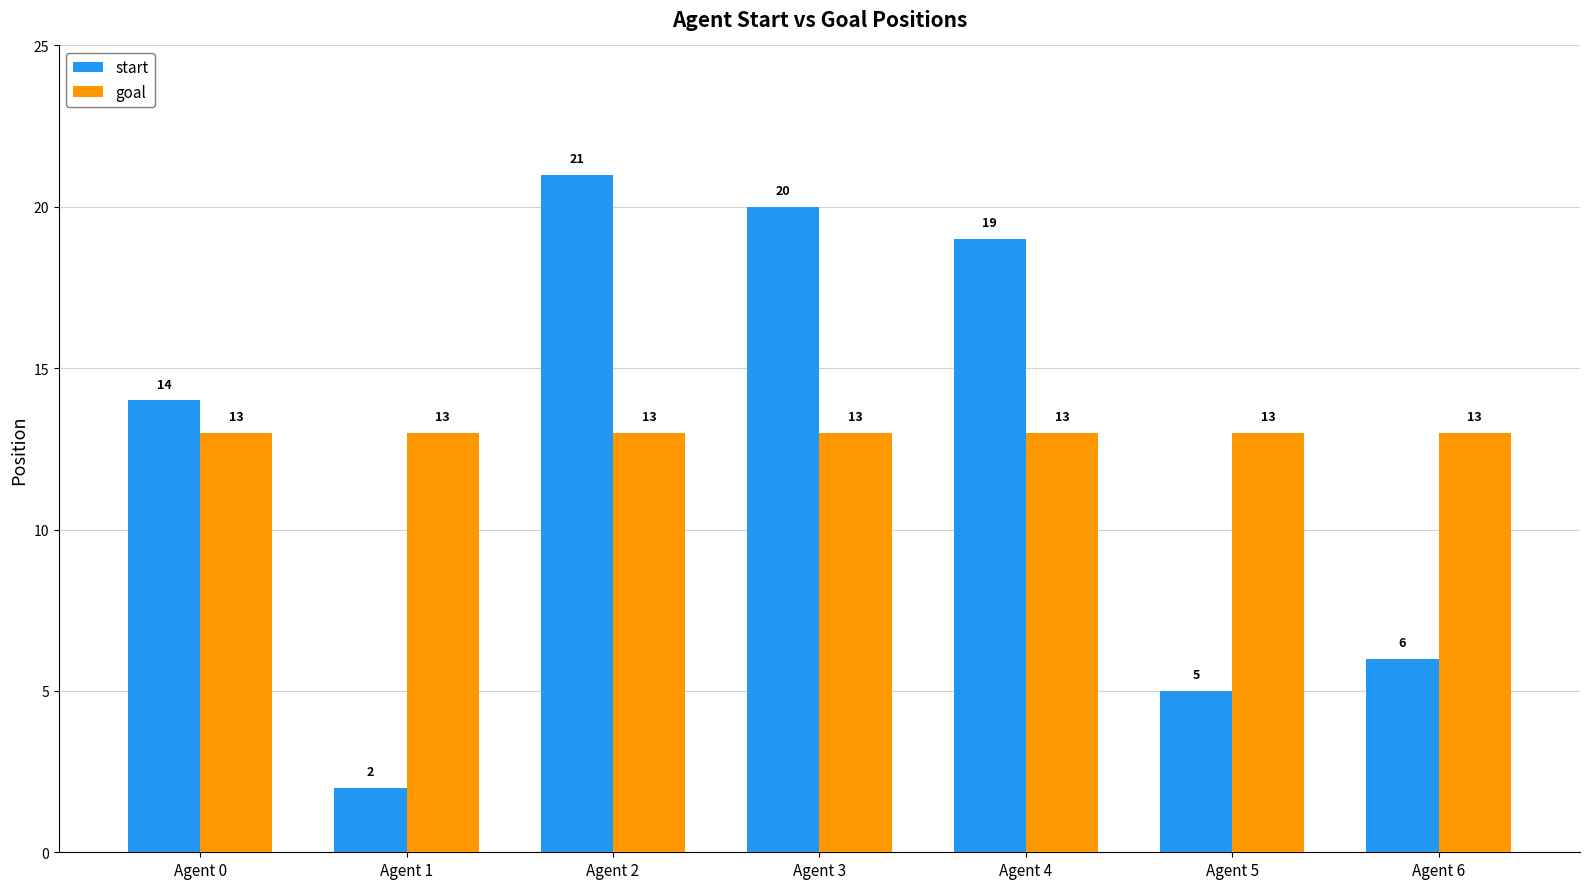

Is the value of start at Agent 5 greater than the value of goal at Agent 6?

No